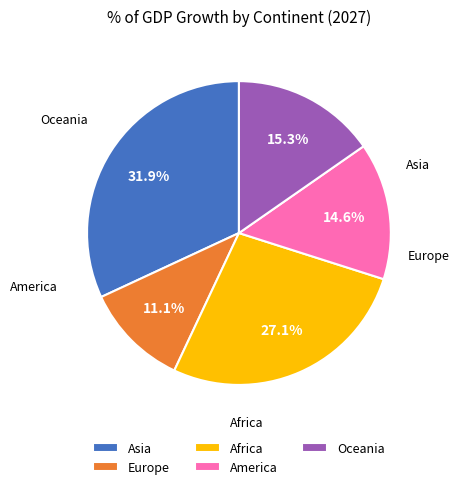

Between Oceania and Europe, which is larger?

Oceania